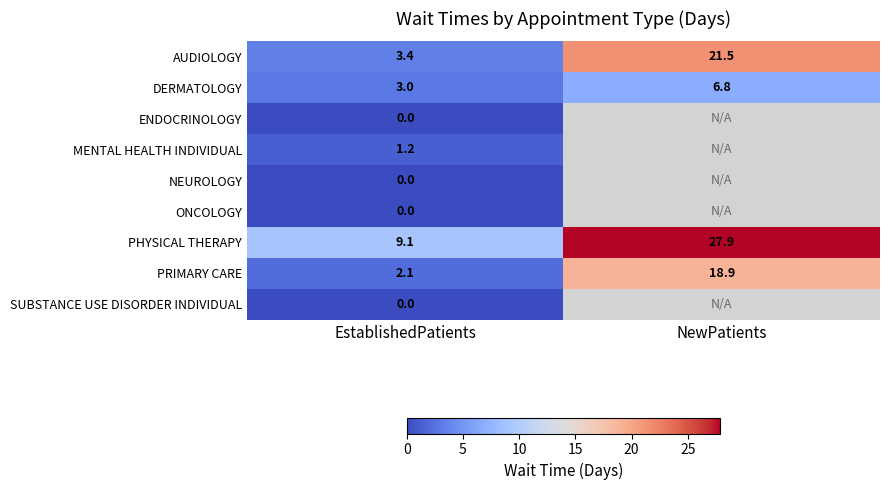

Is it true that DERMATOLOGY equals 3.6 at NewPatients?

False